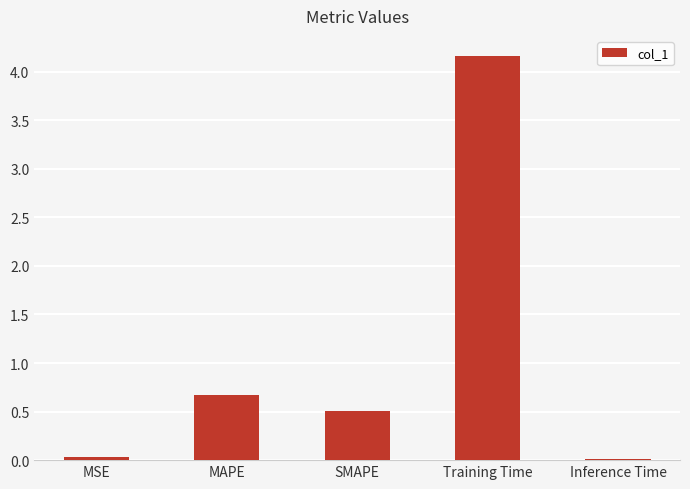

What is the average value?

1.1